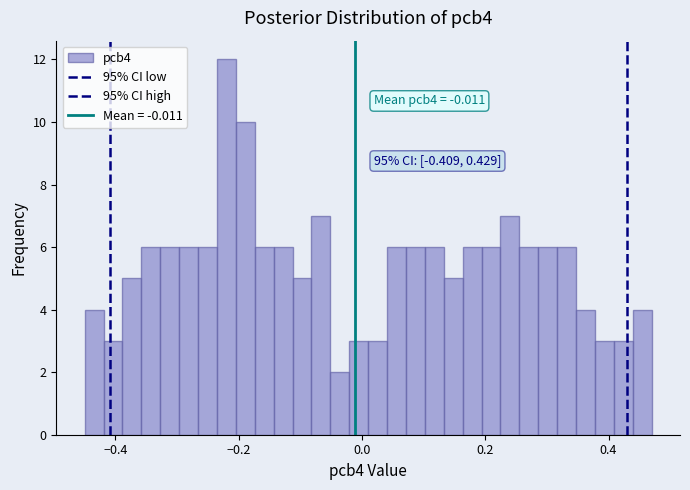

Read against the x-axis, roughly where is the centre of the tallest bar?

-0.22